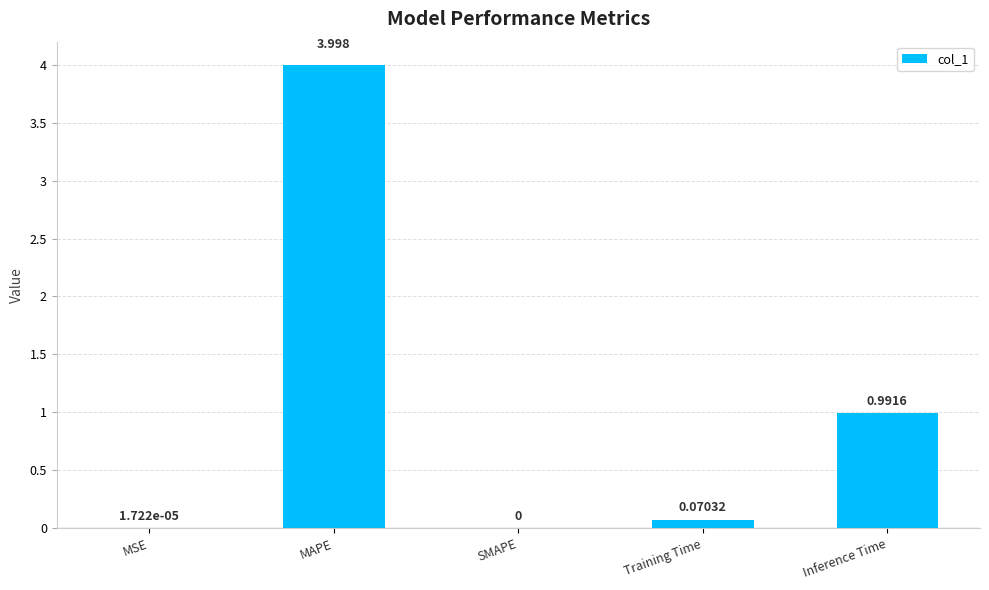

Are the bars horizontal?

No